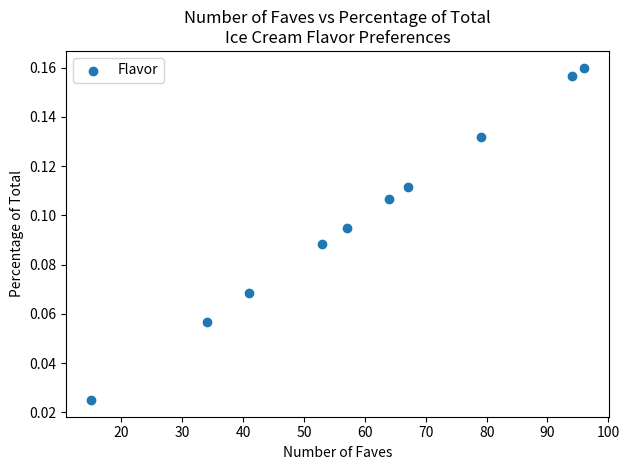

What is the range of X values (max minus min)?

81.0